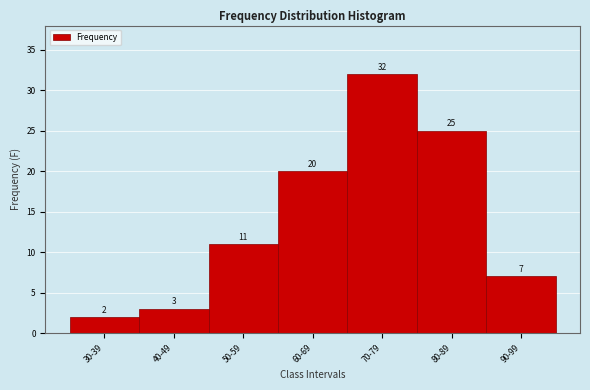

Reading left to right, what are all the values shown in this chart?

2	3	11	20	32	25	7